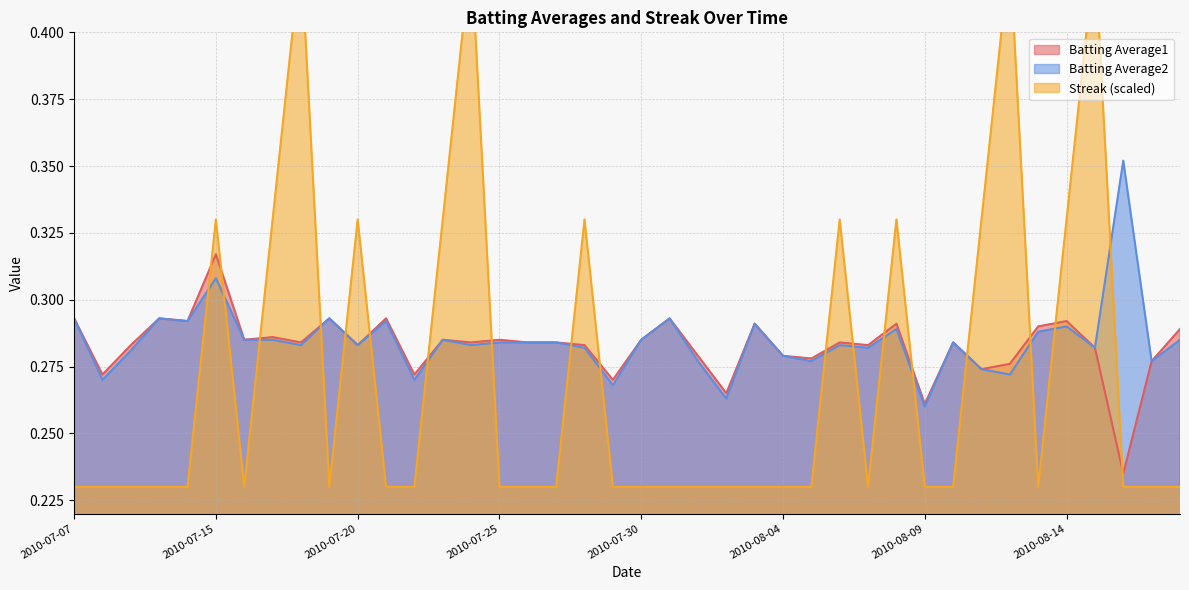

Rank the series by their maximum value, from lowest to highest.

Batting Average1, Batting Average2, Streak